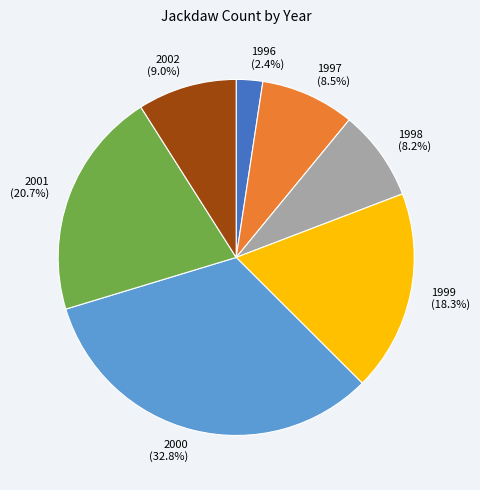

Which has a higher value, 1997 or 1999?

1999